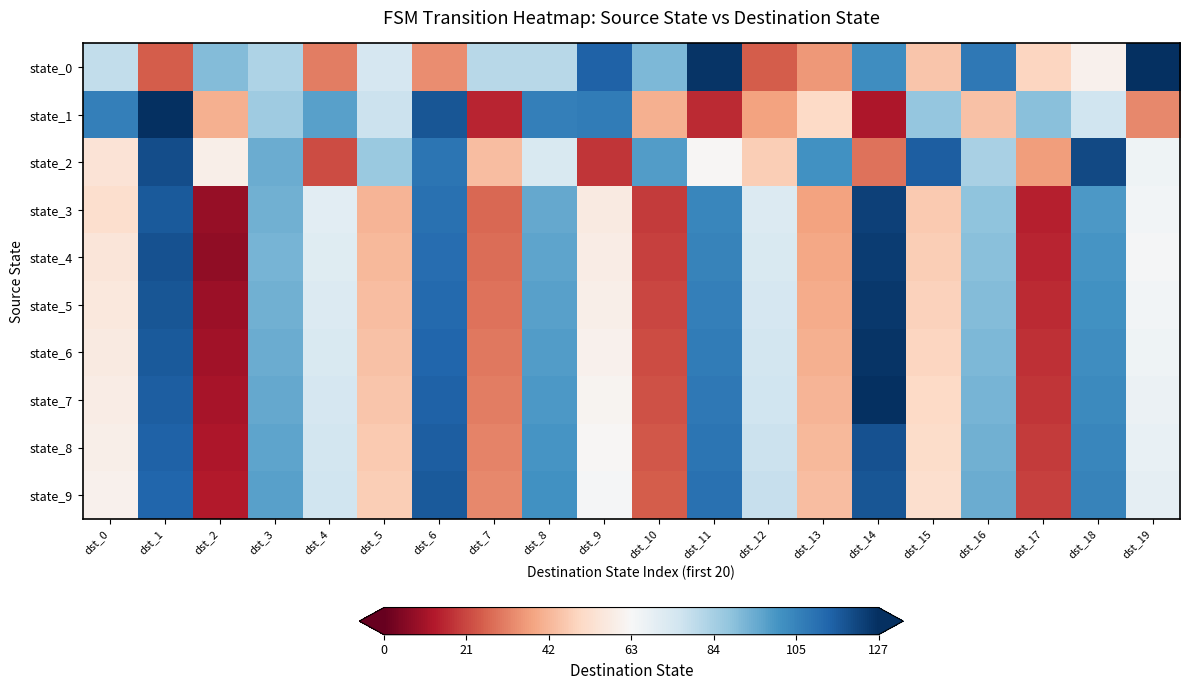

Which category has the highest value across all series?

dst_19